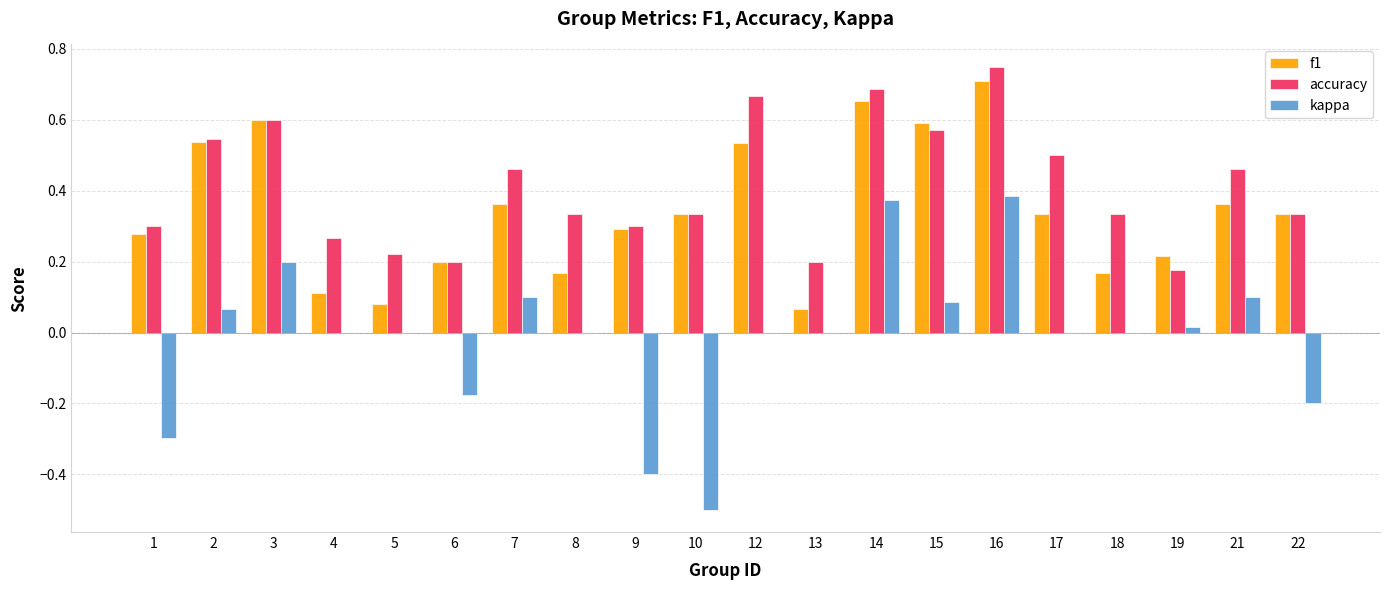

True or false: f1 has a value of 0.3 at 1.

True